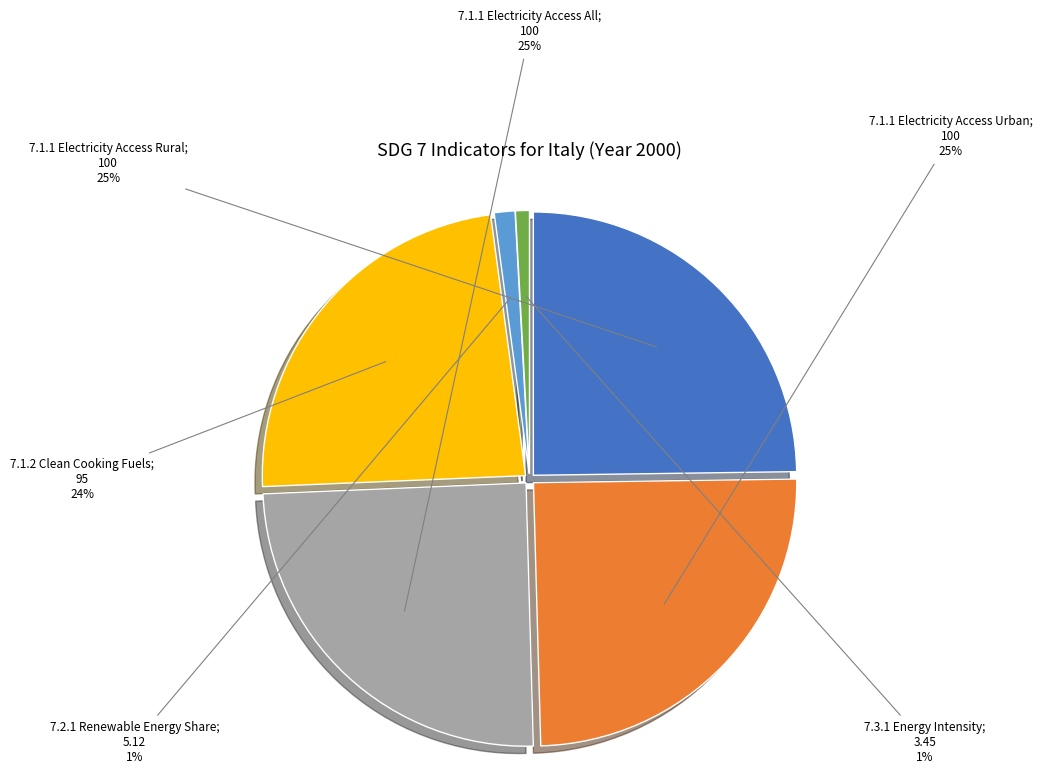

To the nearest percent, what is the average slice percentage?

17%